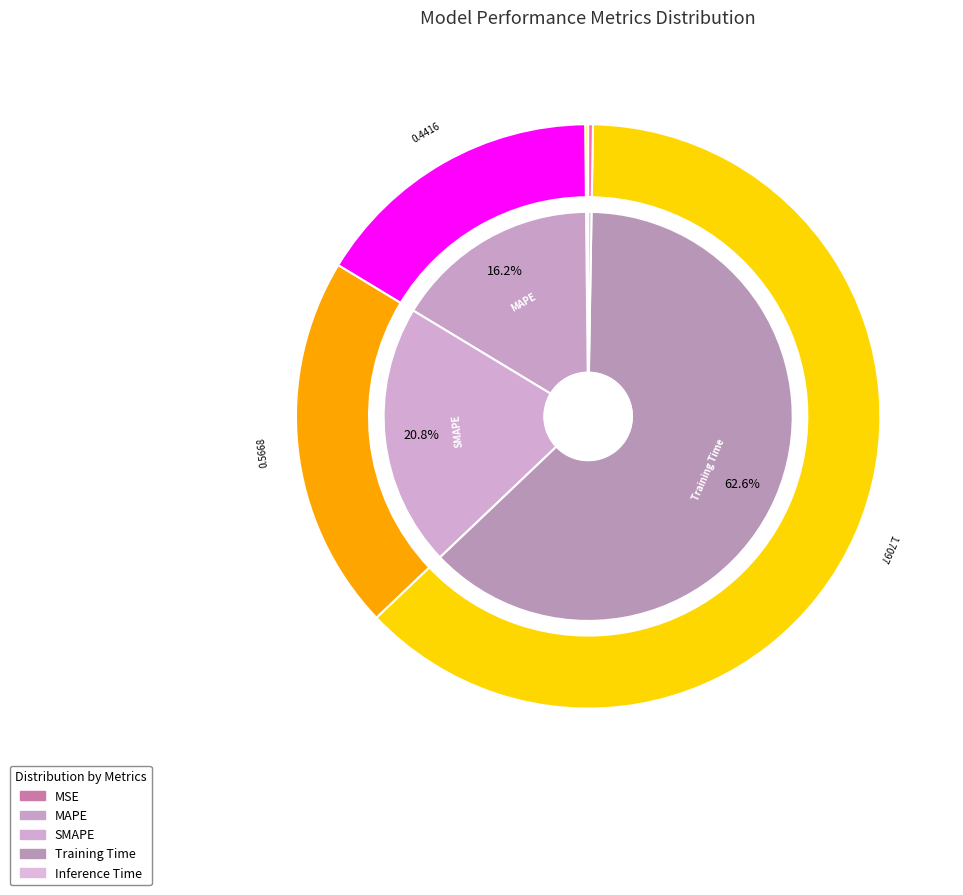

Which has a higher value, Training Time or SMAPE?

Training Time